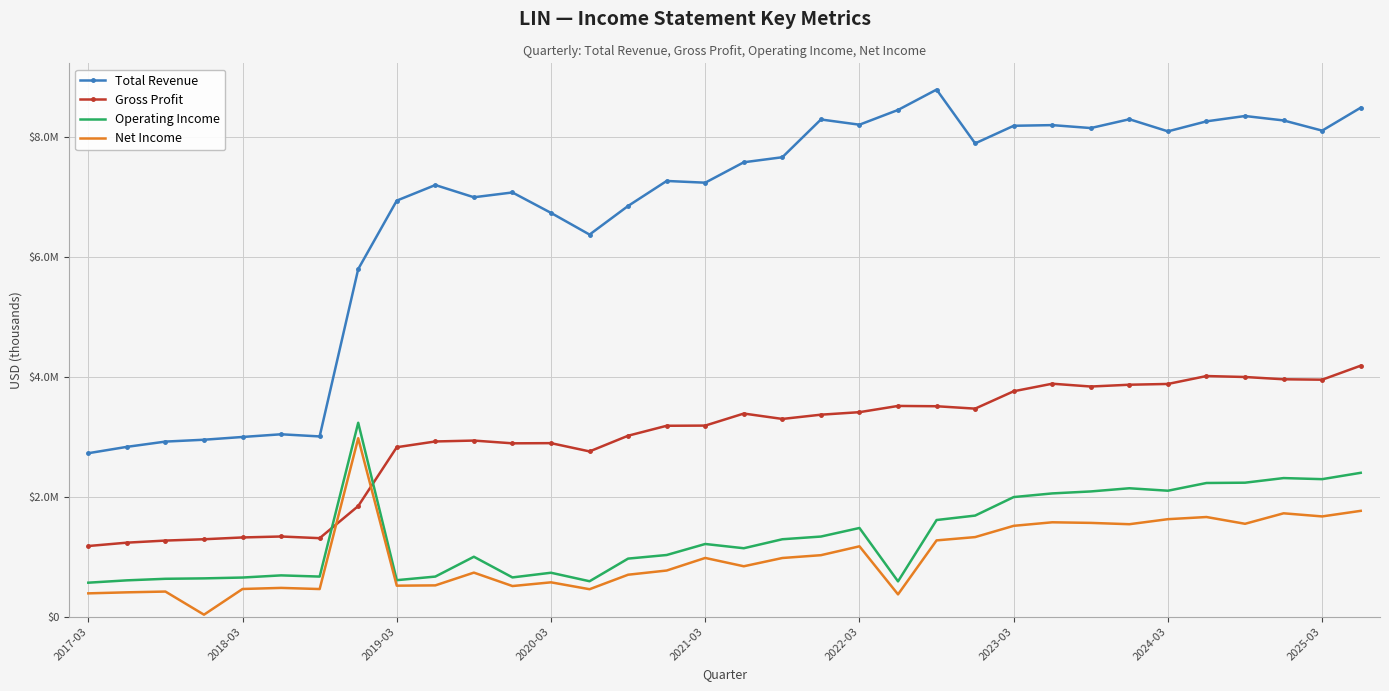

What are all the series names shown in the legend?

Total Revenue, Gross Profit, Operating Income, Net Income